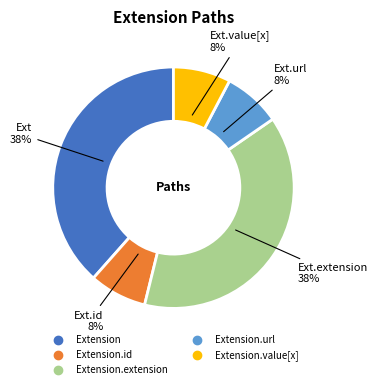

To the nearest percent, what is the average slice percentage?

20%